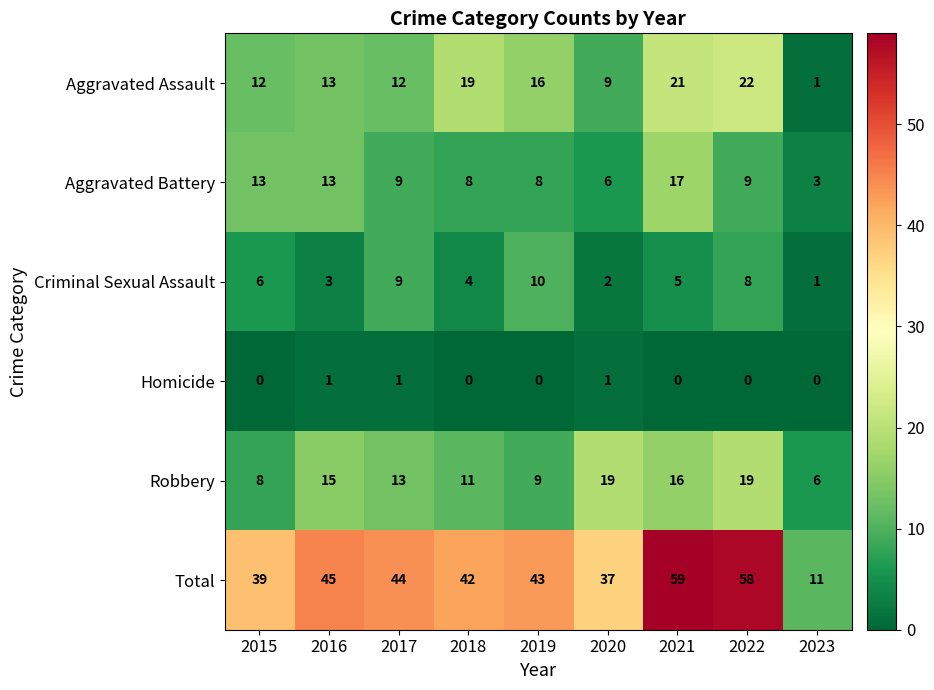

True or false: Robbery has a value of 6 at 2020.

False